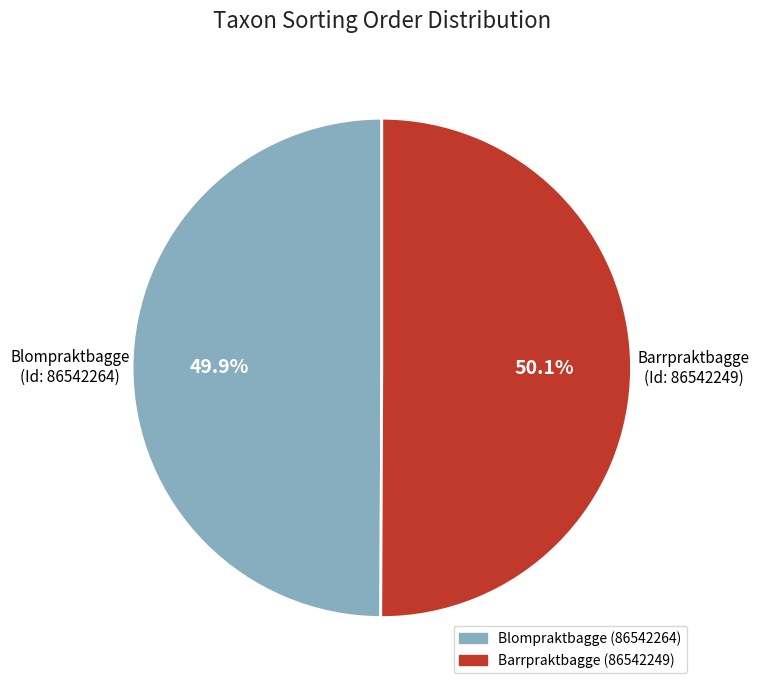

To the nearest percent, what portion does Blompraktbagge (86542264) represent?

50%